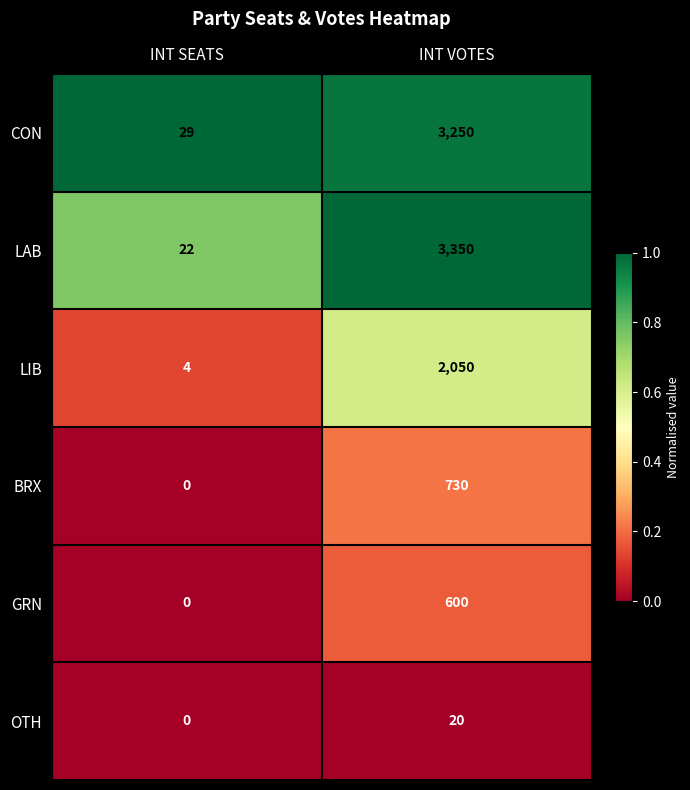

Reading left to right, extract all data points from this chart.

CON: INT SEATS=29	INT VOTES=3250
LAB: INT SEATS=22	INT VOTES=3350
LIB: INT SEATS=4	INT VOTES=2050
BRX: INT SEATS=0	INT VOTES=730
GRN: INT SEATS=0	INT VOTES=600
OTH: INT SEATS=0	INT VOTES=20